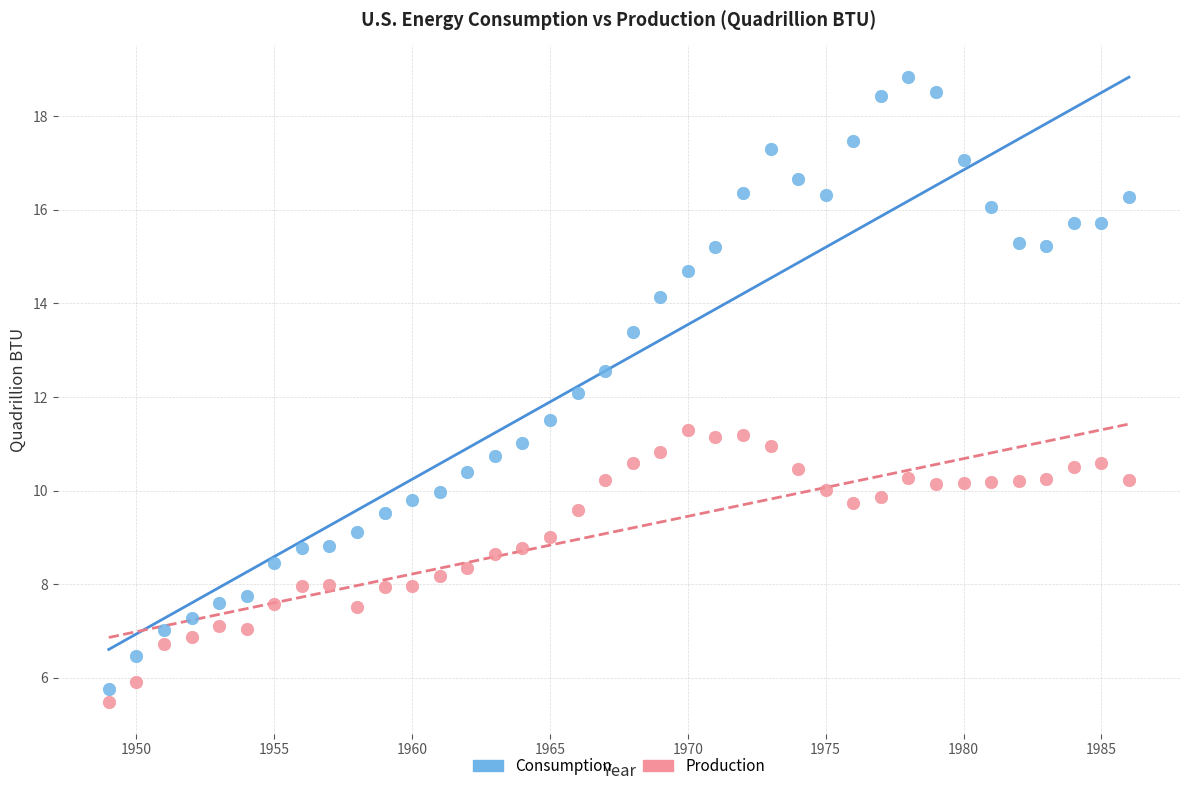

Which series contains the highest Y value?

Consumption